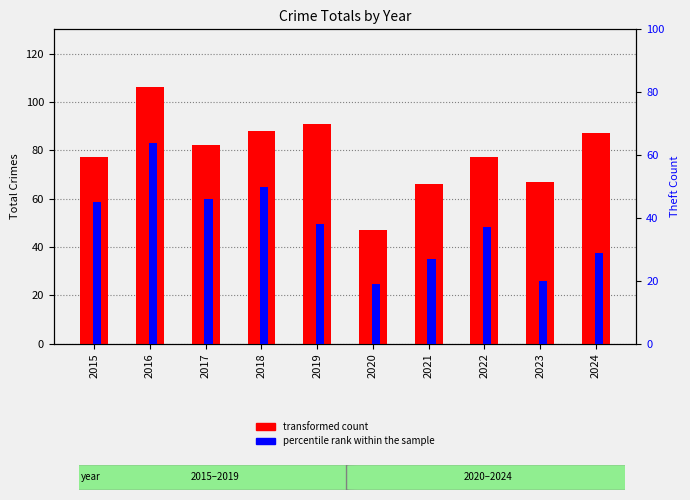

Where does the transformed count series first go above 82?

2016